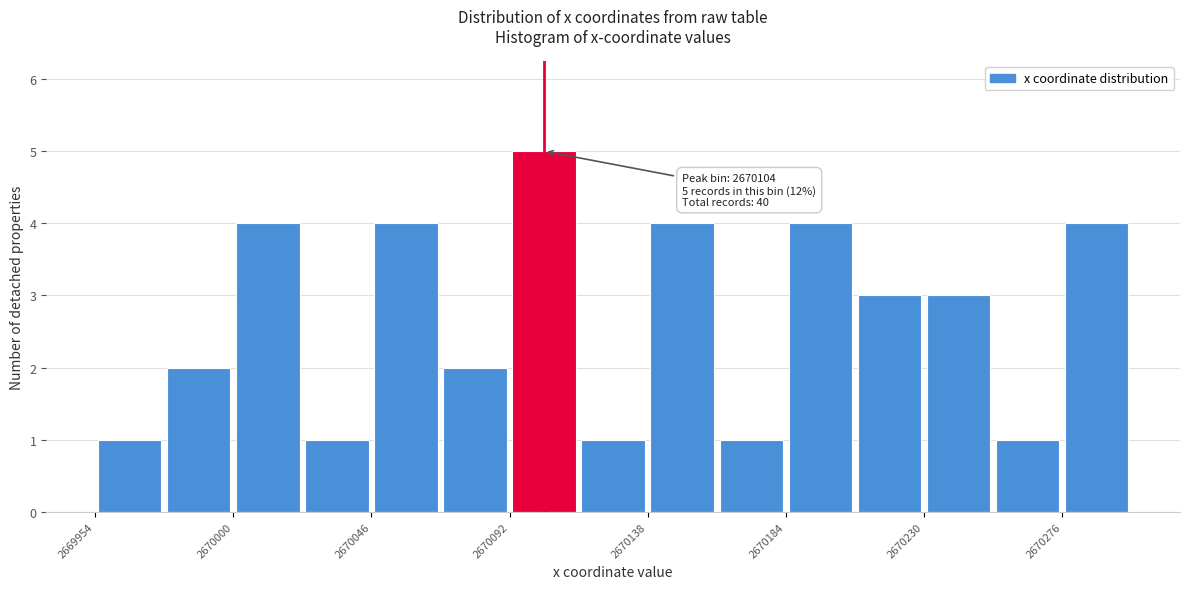

Which range on the x-axis has the tallest bar?

2670090 to 2670115